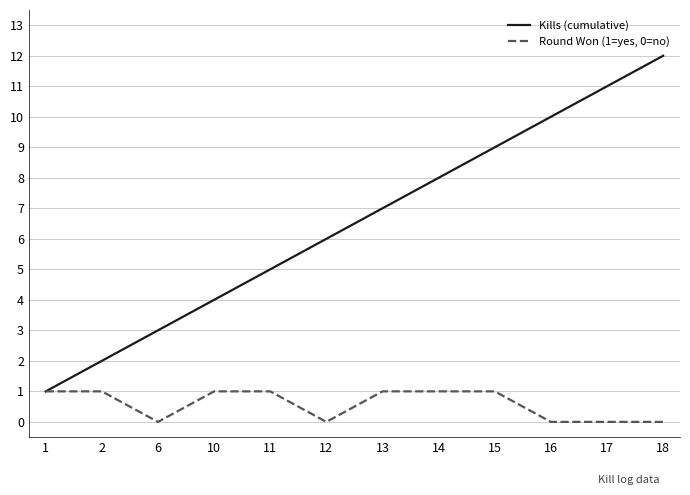

List the labels in order of Kills (cumulative) value, smallest first.

1, 2, 6, 10, 11, 12, 13, 14, 15, 16, 17, 18